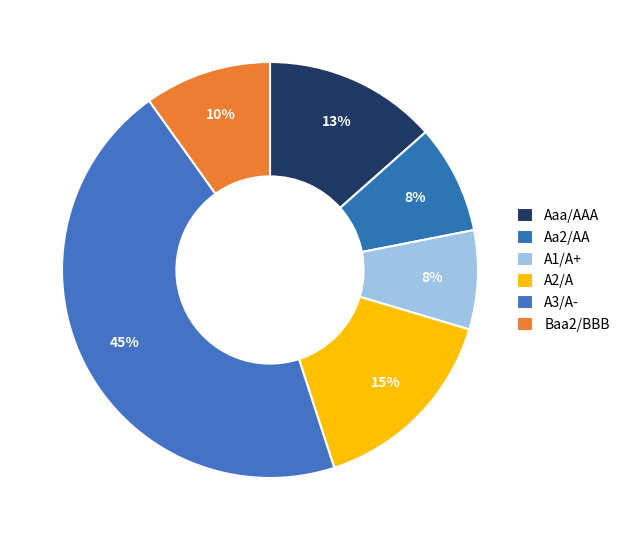

How many segments does this pie chart have?

6